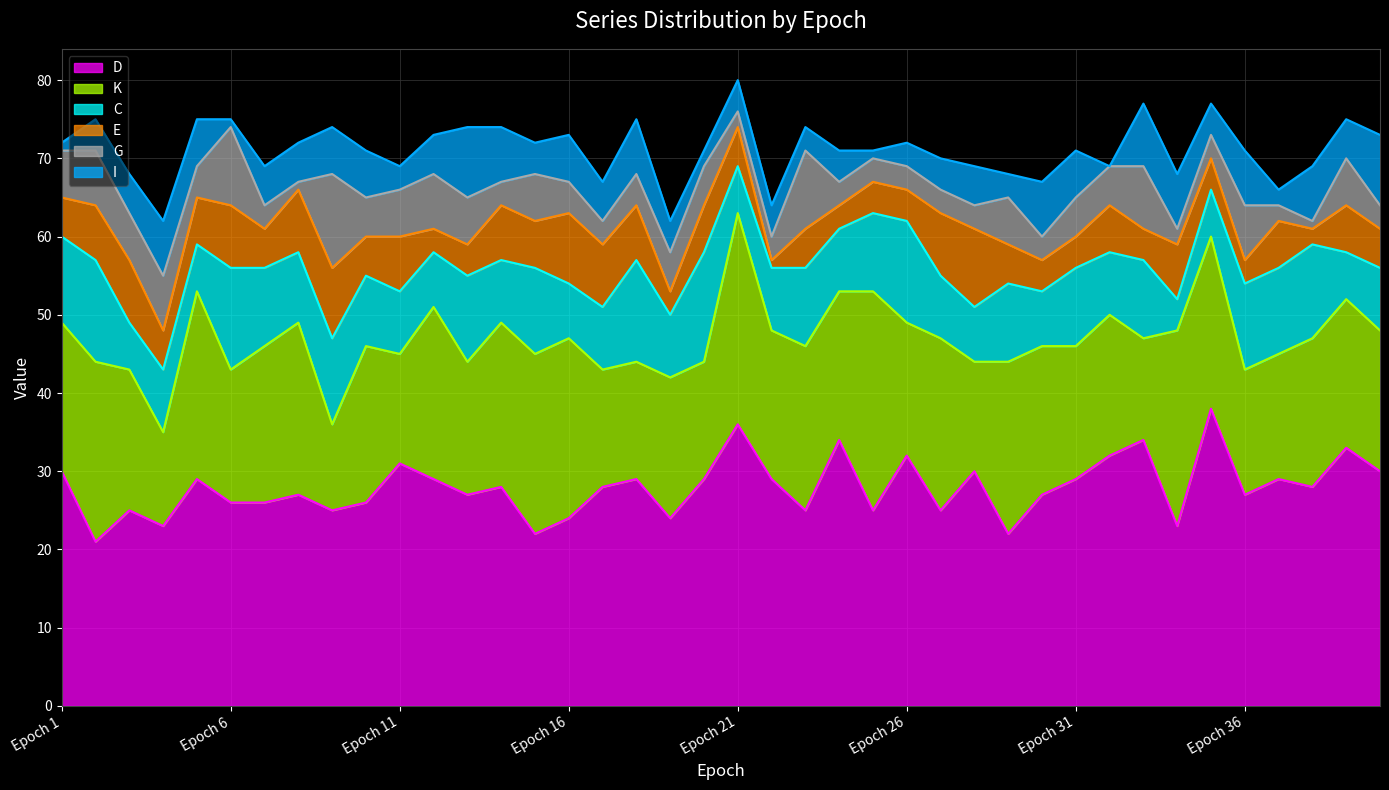

Reading left to right, what are all the values shown in this chart?

D: Epoch 1=30	Epoch 2=21	Epoch 3=25	Epoch 4=23	Epoch 5=29	Epoch 6=26	Epoch 7=26	Epoch 8=27	Epoch 9=25	Epoch 10=26	Epoch 11=31	Epoch 12=29	Epoch 13=27	Epoch 14=28	Epoch 15=22	Epoch 16=24	Epoch 17=28	Epoch 18=29	Epoch 19=24	Epoch 20=29	Epoch 21=36	Epoch 22=29	Epoch 23=25	Epoch 24=34	Epoch 25=25	Epoch 26=32	Epoch 27=25	Epoch 28=30	Epoch 29=22	Epoch 30=27	Epoch 31=29	Epoch 32=32	Epoch 33=34	Epoch 34=23	Epoch 35=38	Epoch 36=27	Epoch 37=29	Epoch 38=28	Epoch 39=33	Epoch 40=30
K: Epoch 1=19	Epoch 2=23	Epoch 3=18	Epoch 4=12	Epoch 5=24	Epoch 6=17	Epoch 7=20	Epoch 8=22	Epoch 9=11	Epoch 10=20	Epoch 11=14	Epoch 12=22	Epoch 13=17	Epoch 14=21	Epoch 15=23	Epoch 16=23	Epoch 17=15	Epoch 18=15	Epoch 19=18	Epoch 20=15	Epoch 21=27	Epoch 22=19	Epoch 23=21	Epoch 24=19	Epoch 25=28	Epoch 26=17	Epoch 27=22	Epoch 28=14	Epoch 29=22	Epoch 30=19	Epoch 31=17	Epoch 32=18	Epoch 33=13	Epoch 34=25	Epoch 35=22	Epoch 36=16	Epoch 37=16	Epoch 38=19	Epoch 39=19	Epoch 40=18
C: Epoch 1=11	Epoch 2=13	Epoch 3=6	Epoch 4=8	Epoch 5=6	Epoch 6=13	Epoch 7=10	Epoch 8=9	Epoch 9=11	Epoch 10=9	Epoch 11=8	Epoch 12=7	Epoch 13=11	Epoch 14=8	Epoch 15=11	Epoch 16=7	Epoch 17=8	Epoch 18=13	Epoch 19=8	Epoch 20=14	Epoch 21=6	Epoch 22=8	Epoch 23=10	Epoch 24=8	Epoch 25=10	Epoch 26=13	Epoch 27=8	Epoch 28=7	Epoch 29=10	Epoch 30=7	Epoch 31=10	Epoch 32=8	Epoch 33=10	Epoch 34=4	Epoch 35=6	Epoch 36=11	Epoch 37=11	Epoch 38=12	Epoch 39=6	Epoch 40=8
E: Epoch 1=5	Epoch 2=7	Epoch 3=8	Epoch 4=5	Epoch 5=6	Epoch 6=8	Epoch 7=5	Epoch 8=8	Epoch 9=9	Epoch 10=5	Epoch 11=7	Epoch 12=3	Epoch 13=4	Epoch 14=7	Epoch 15=6	Epoch 16=9	Epoch 17=8	Epoch 18=7	Epoch 19=3	Epoch 20=6	Epoch 21=5	Epoch 22=1	Epoch 23=5	Epoch 24=3	Epoch 25=4	Epoch 26=4	Epoch 27=8	Epoch 28=10	Epoch 29=5	Epoch 30=4	Epoch 31=4	Epoch 32=6	Epoch 33=4	Epoch 34=7	Epoch 35=4	Epoch 36=3	Epoch 37=6	Epoch 38=2	Epoch 39=6	Epoch 40=5
G: Epoch 1=6	Epoch 2=7	Epoch 3=6	Epoch 4=7	Epoch 5=4	Epoch 6=10	Epoch 7=3	Epoch 8=1	Epoch 9=12	Epoch 10=5	Epoch 11=6	Epoch 12=7	Epoch 13=6	Epoch 14=3	Epoch 15=6	Epoch 16=4	Epoch 17=3	Epoch 18=4	Epoch 19=5	Epoch 20=5	Epoch 21=2	Epoch 22=3	Epoch 23=10	Epoch 24=3	Epoch 25=3	Epoch 26=3	Epoch 27=3	Epoch 28=3	Epoch 29=6	Epoch 30=3	Epoch 31=5	Epoch 32=5	Epoch 33=8	Epoch 34=2	Epoch 35=3	Epoch 36=7	Epoch 37=2	Epoch 38=1	Epoch 39=6	Epoch 40=3
I: Epoch 1=1	Epoch 2=4	Epoch 3=5	Epoch 4=7	Epoch 5=6	Epoch 6=1	Epoch 7=5	Epoch 8=5	Epoch 9=6	Epoch 10=6	Epoch 11=3	Epoch 12=5	Epoch 13=9	Epoch 14=7	Epoch 15=4	Epoch 16=6	Epoch 17=5	Epoch 18=7	Epoch 19=4	Epoch 20=2	Epoch 21=4	Epoch 22=4	Epoch 23=3	Epoch 24=4	Epoch 25=1	Epoch 26=3	Epoch 27=4	Epoch 28=5	Epoch 29=3	Epoch 30=7	Epoch 31=6	Epoch 32=0	Epoch 33=8	Epoch 34=7	Epoch 35=4	Epoch 36=7	Epoch 37=2	Epoch 38=7	Epoch 39=5	Epoch 40=9